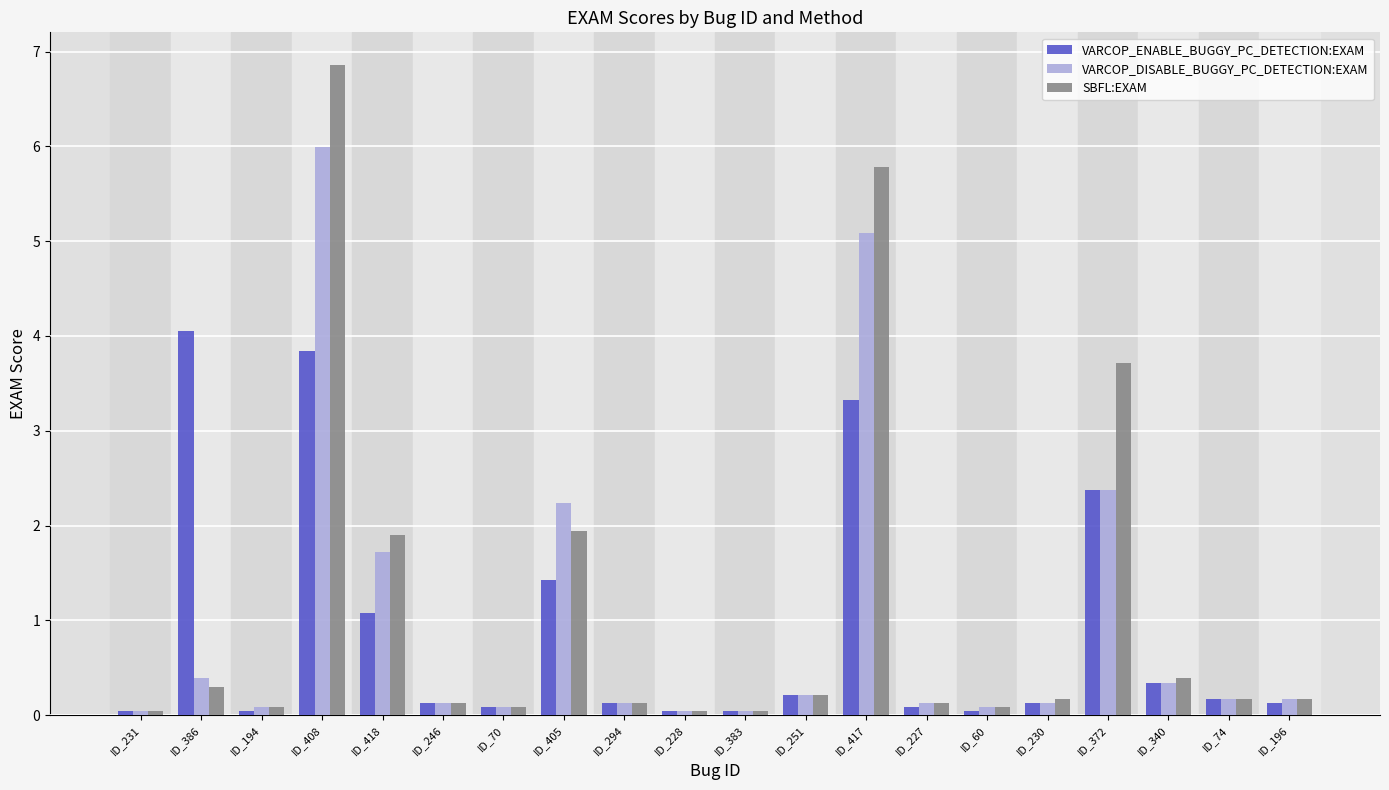

What is the label of the 8th bar from the left?

ID_405